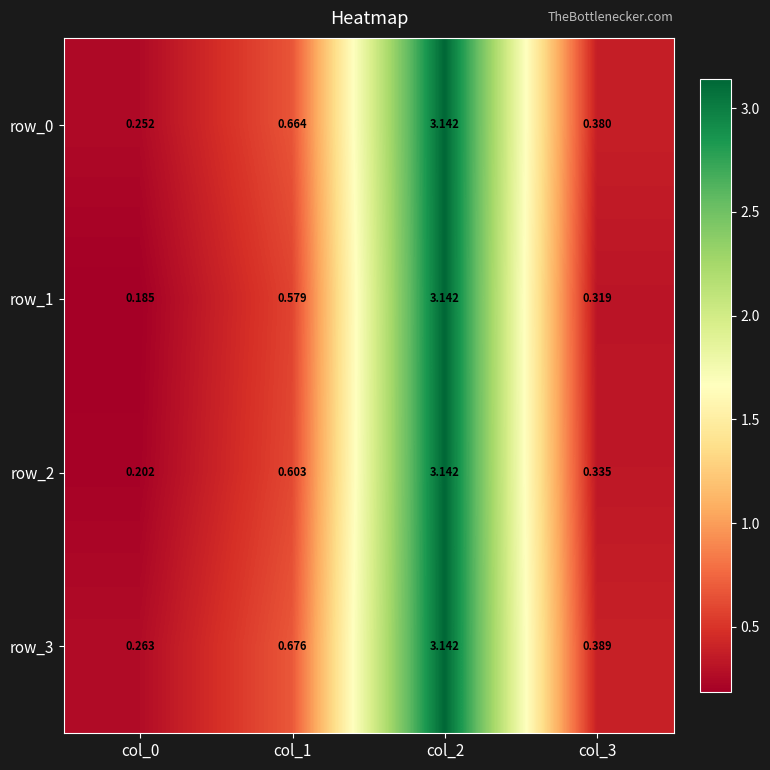

True or false: row_2 has a value of 0.4 at col_0.

False